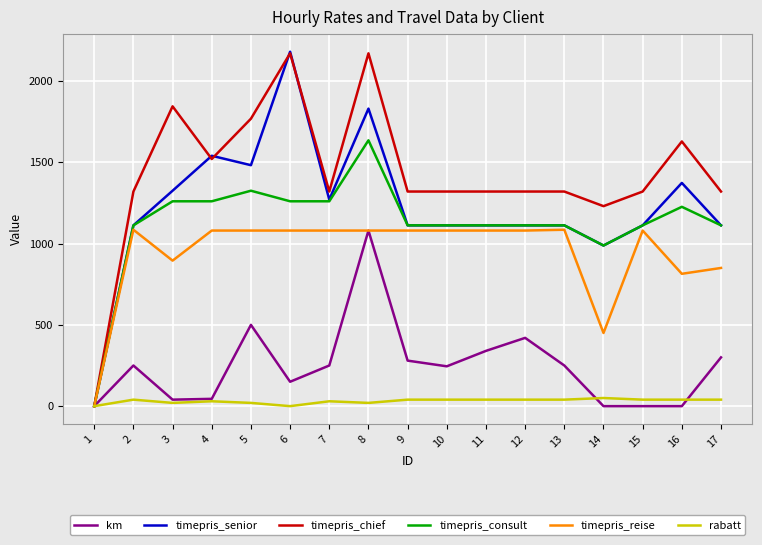

The value of timepris_reise at 6 is 1080. True or false?

True